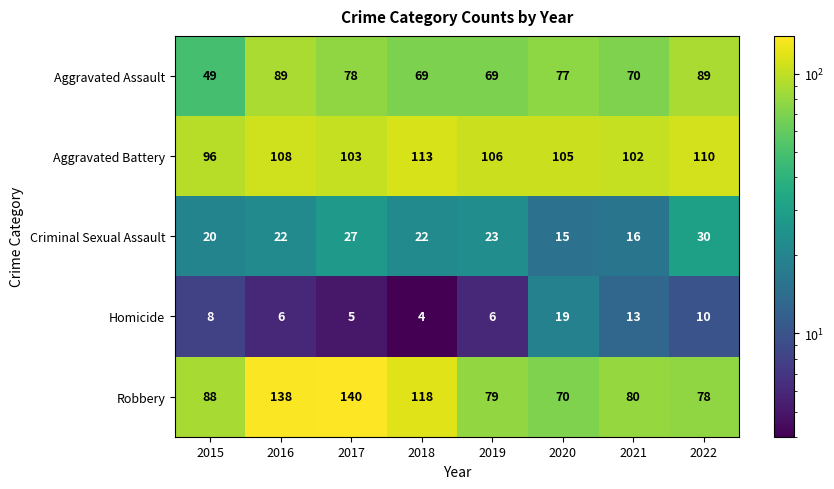

What is the average value of the Criminal Sexual Assault series?

22